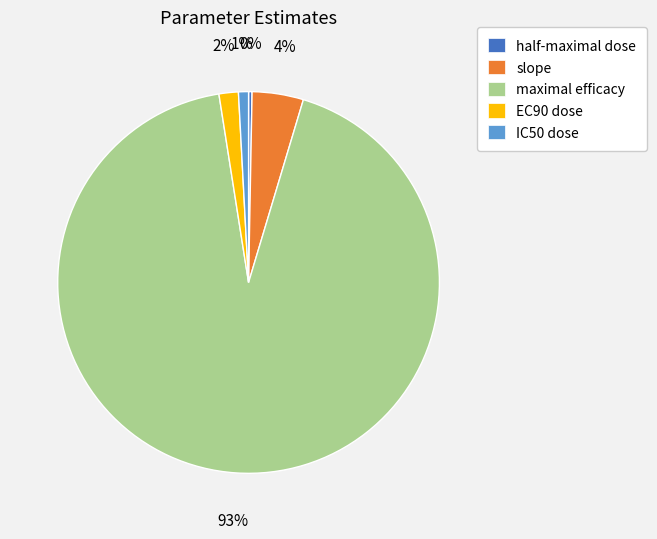

How many segments does this pie chart have?

5